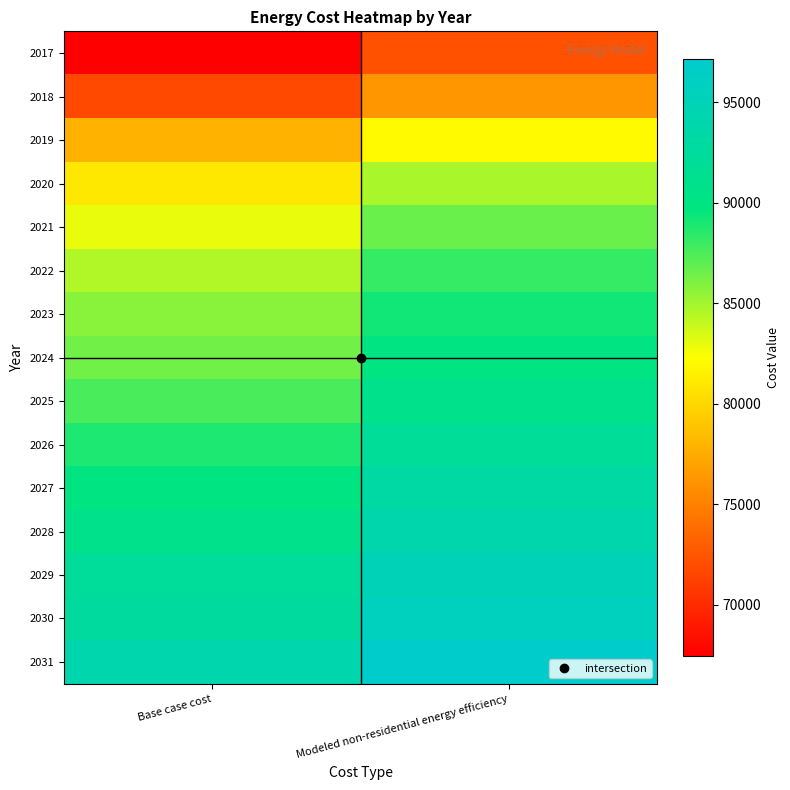

What is the total value across all series at Base case cost?

1274297.5